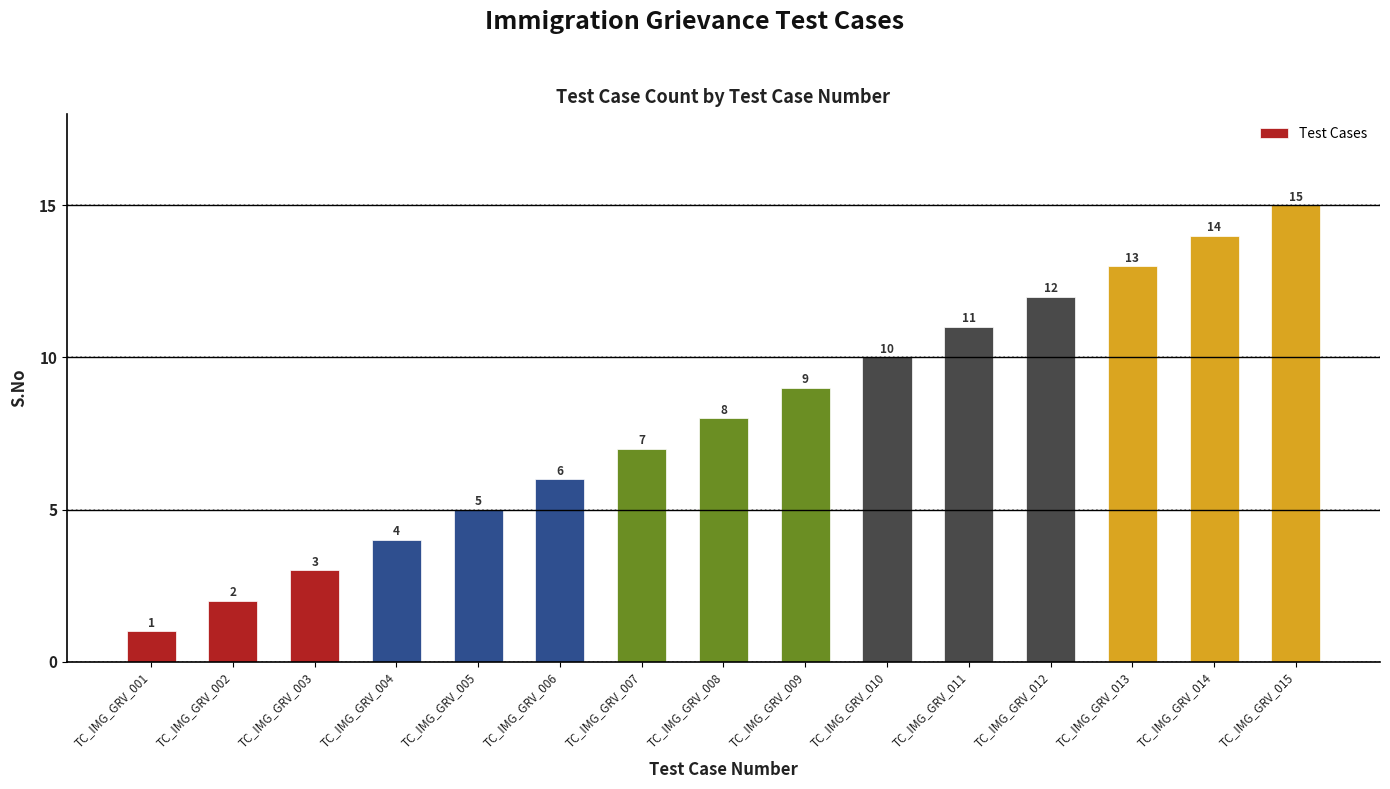

Which category has the lowest value across all series?

TC_IMG_GRV_001